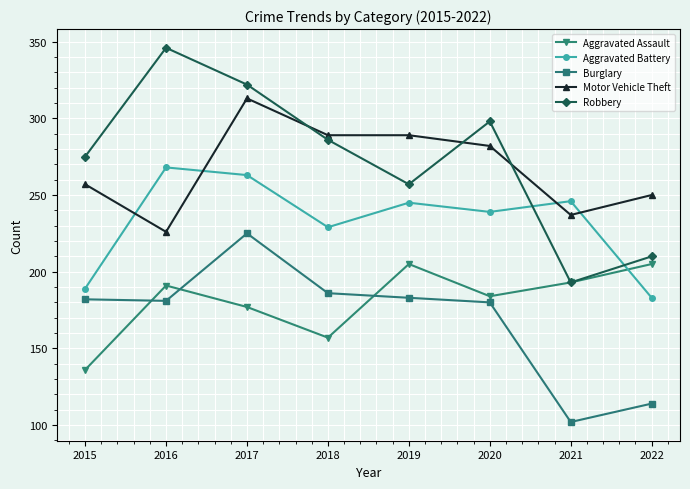

Is this an area chart (filled region under the line)?

No